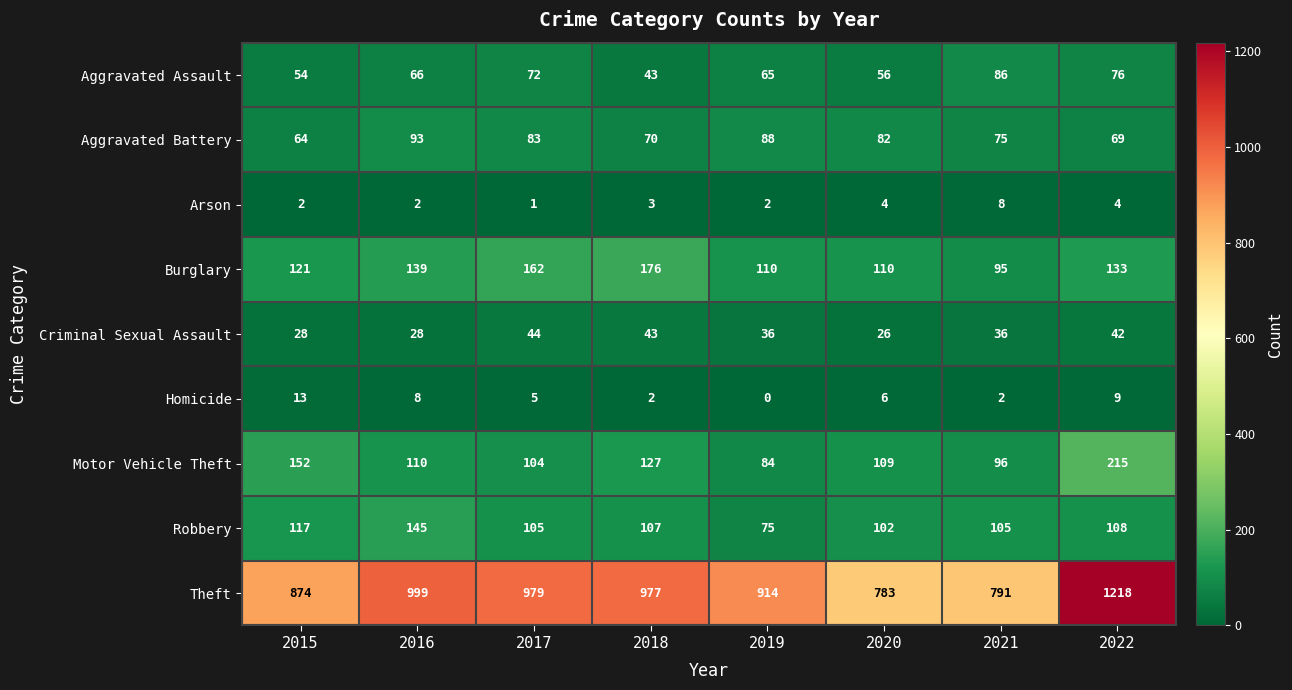

What is the greatest value displayed?

1218